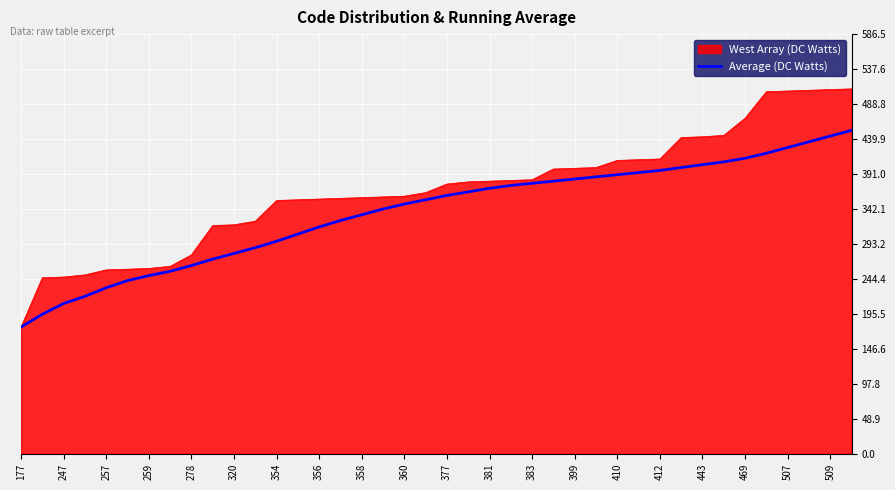

Which series has the widest spread of values?

West Array (DC Watts)